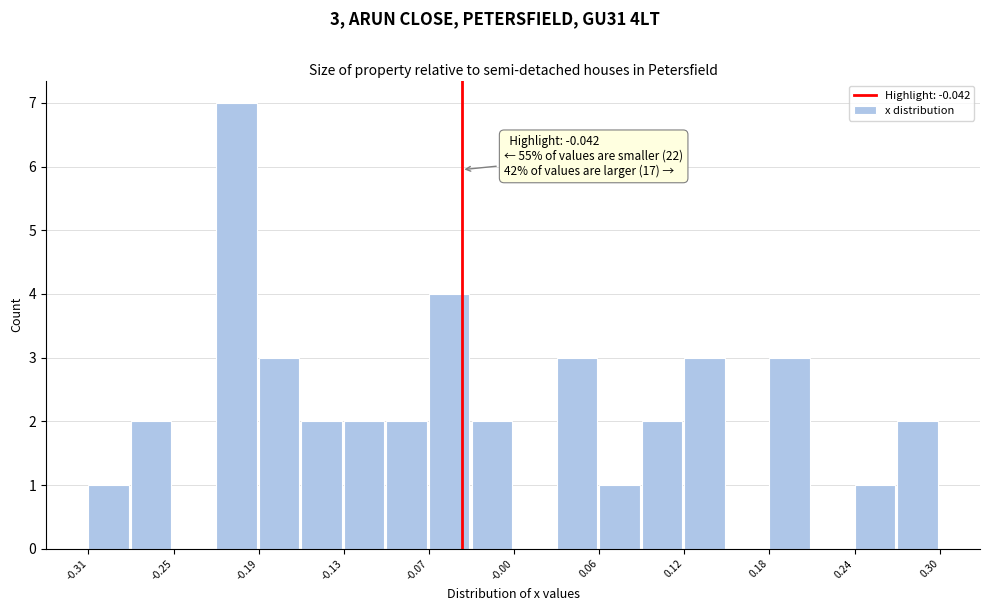

Around what value on the x-axis is the tallest bar? Give the approximate position of its centre, as read against the axis.

-0.21